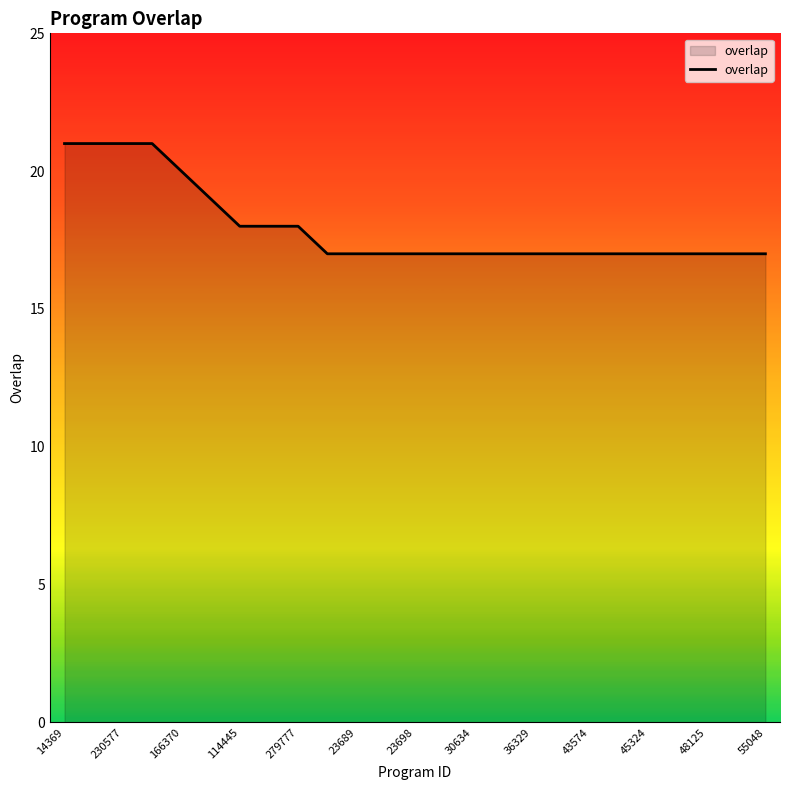

What is the smallest value displayed?

17